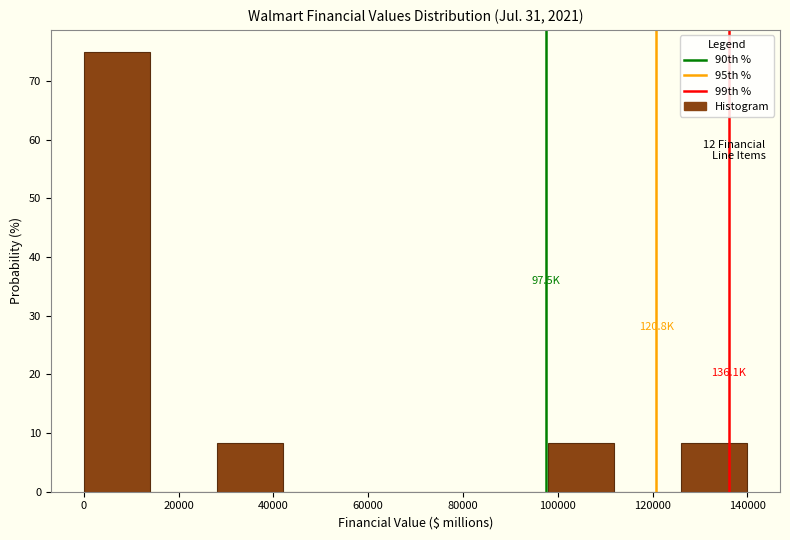

Over which range of the x-axis is the bar tallest?

0 to 14000